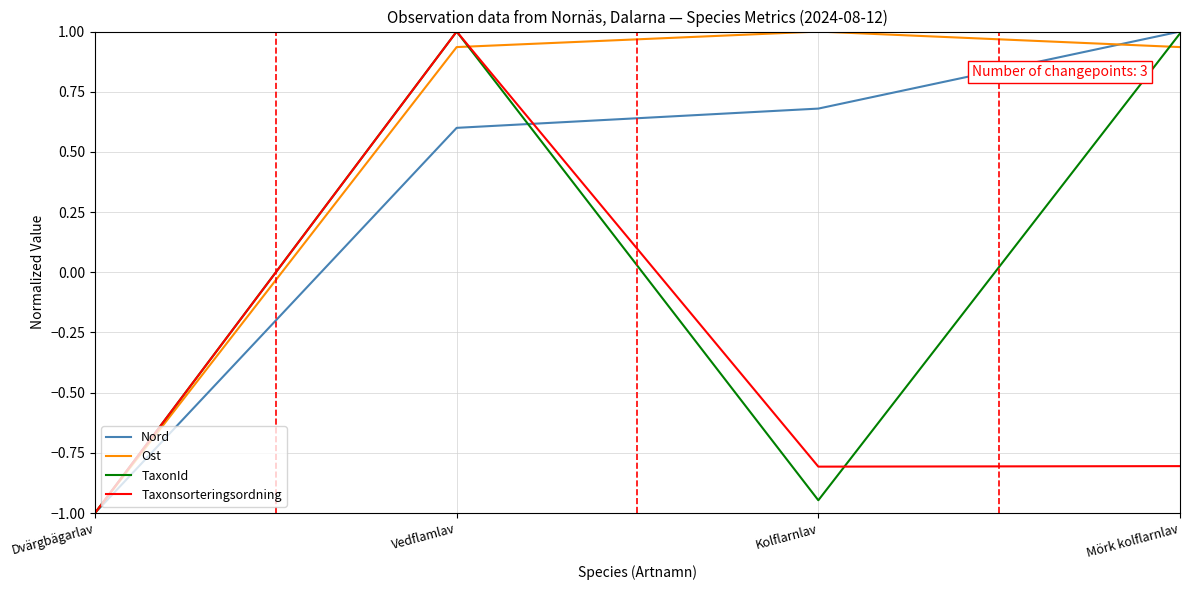

What position from the left is Kolflarnlav?

3